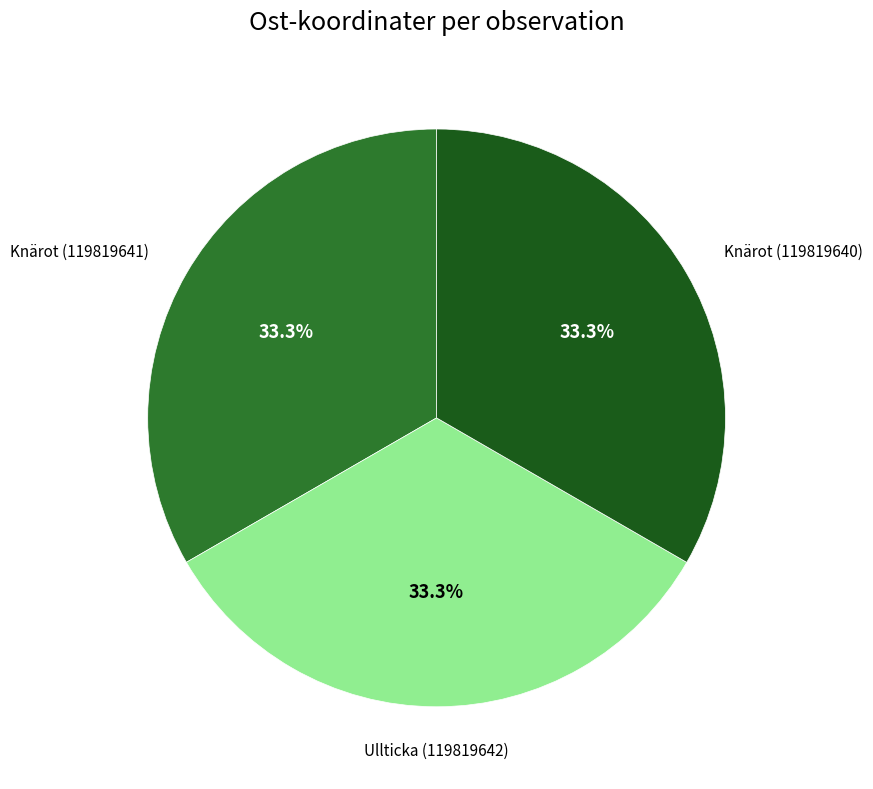

Is there a majority slice in this chart?

No